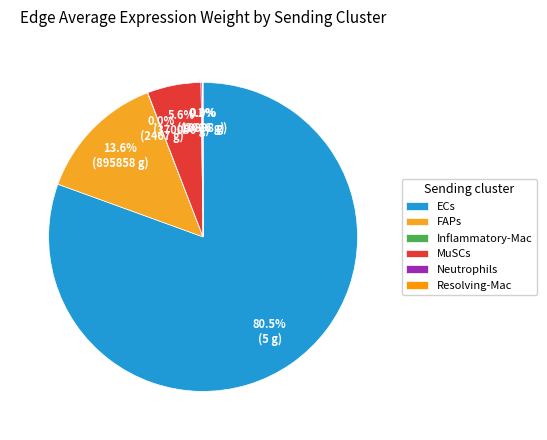

To the nearest percent, what is the average slice percentage?

17%